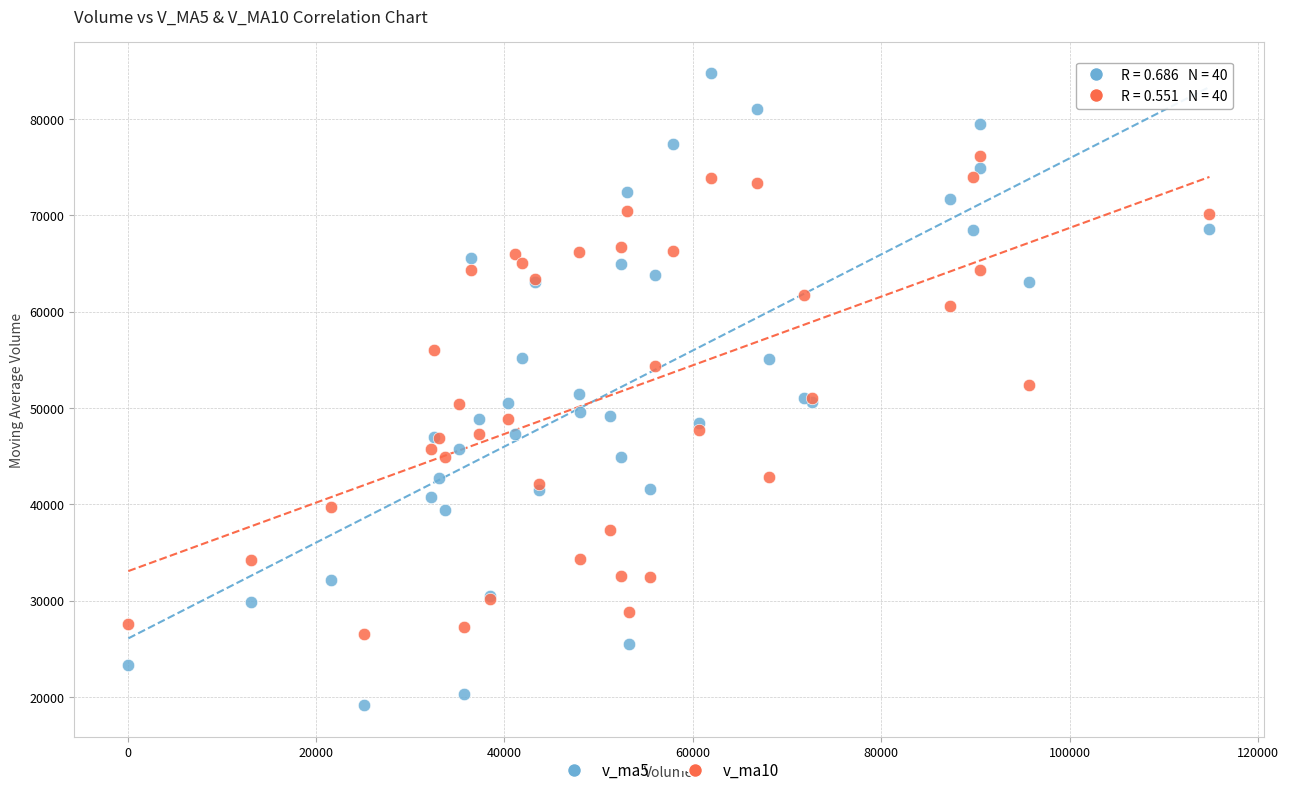

Which series contains the highest Y value?

v_ma5